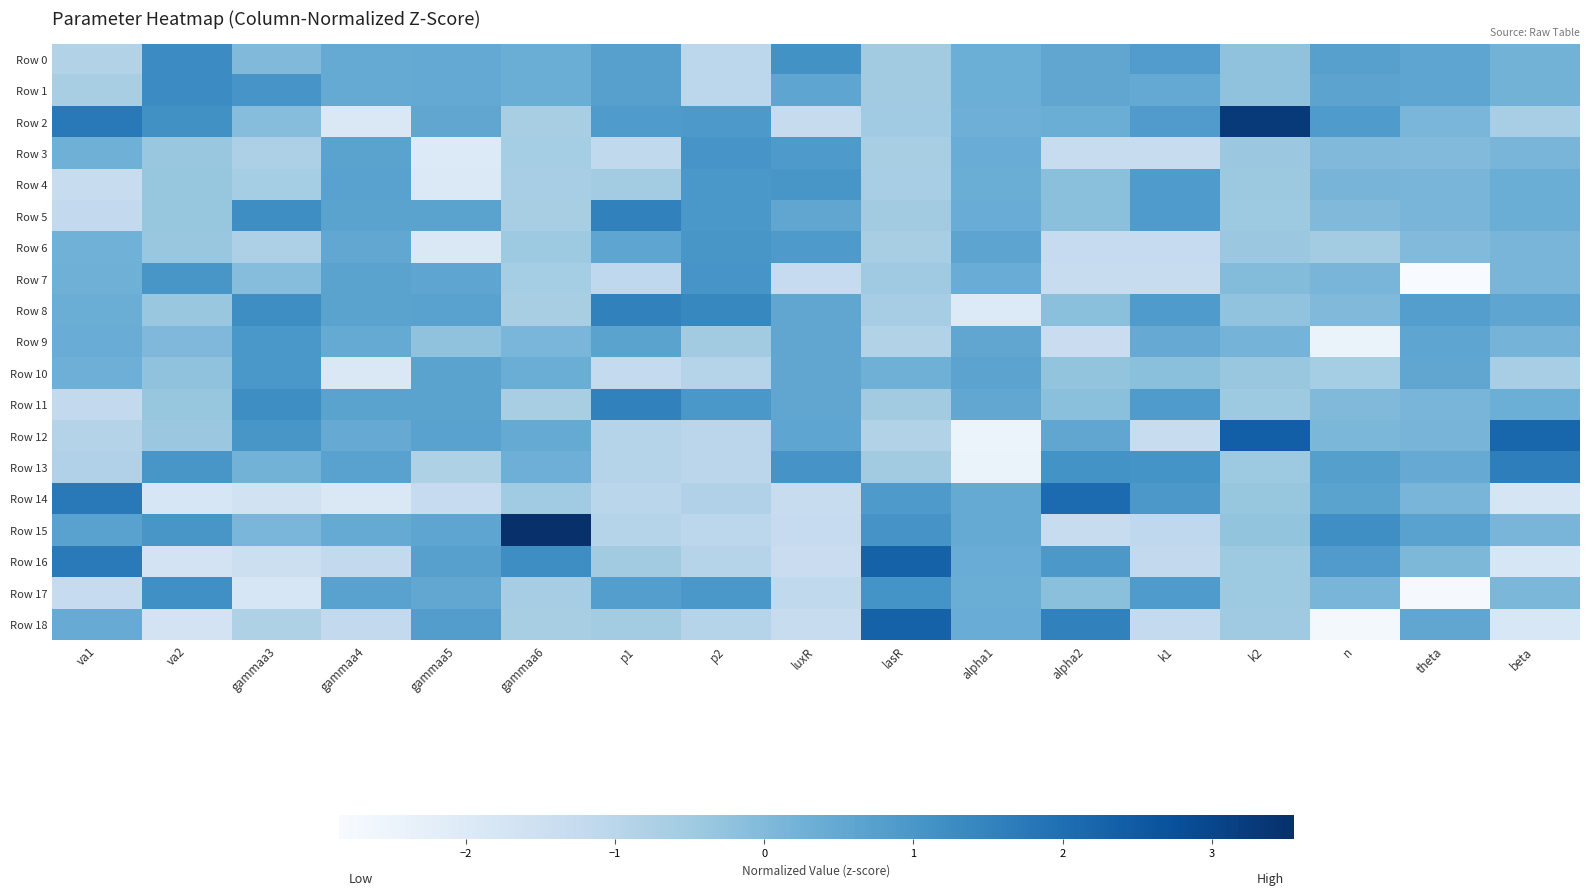

At which category is the sum across all series the highest?

gammaa3